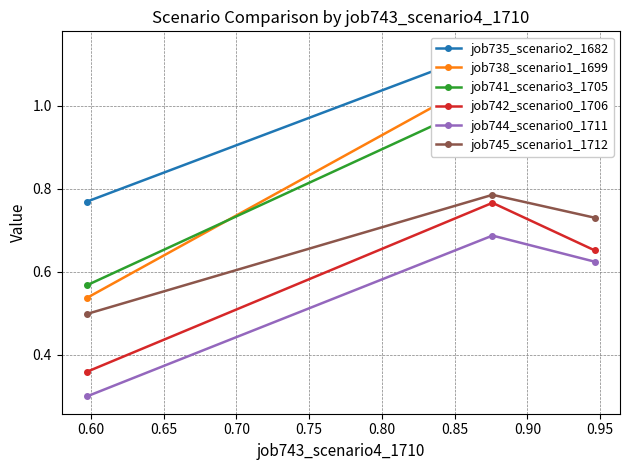

How many job744_scenario0_1711 values are between 0 and 1?

3